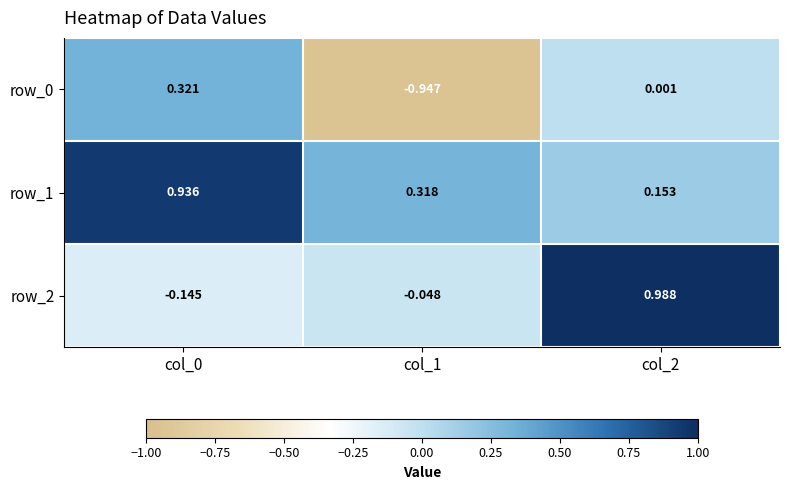

Is the value of row_2 at col_1 greater than the value of row_0 at col_0?

No